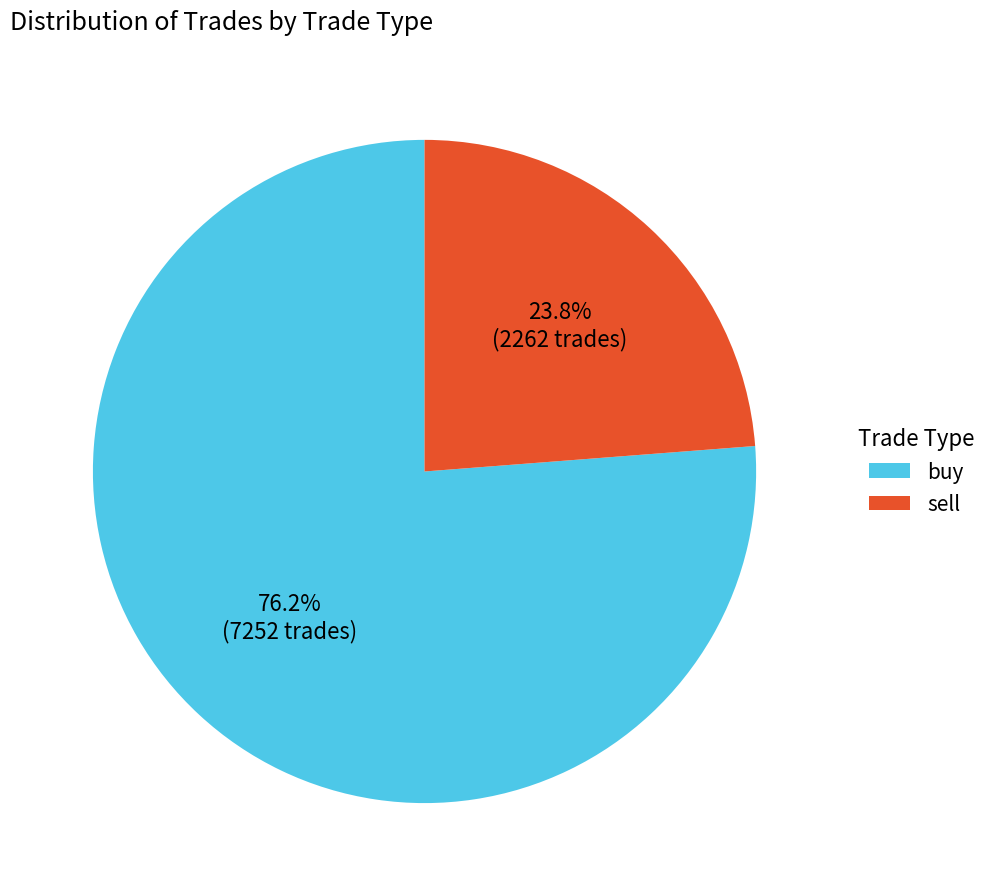

Approximately how many times larger is the value at buy compared to sell?

3.2